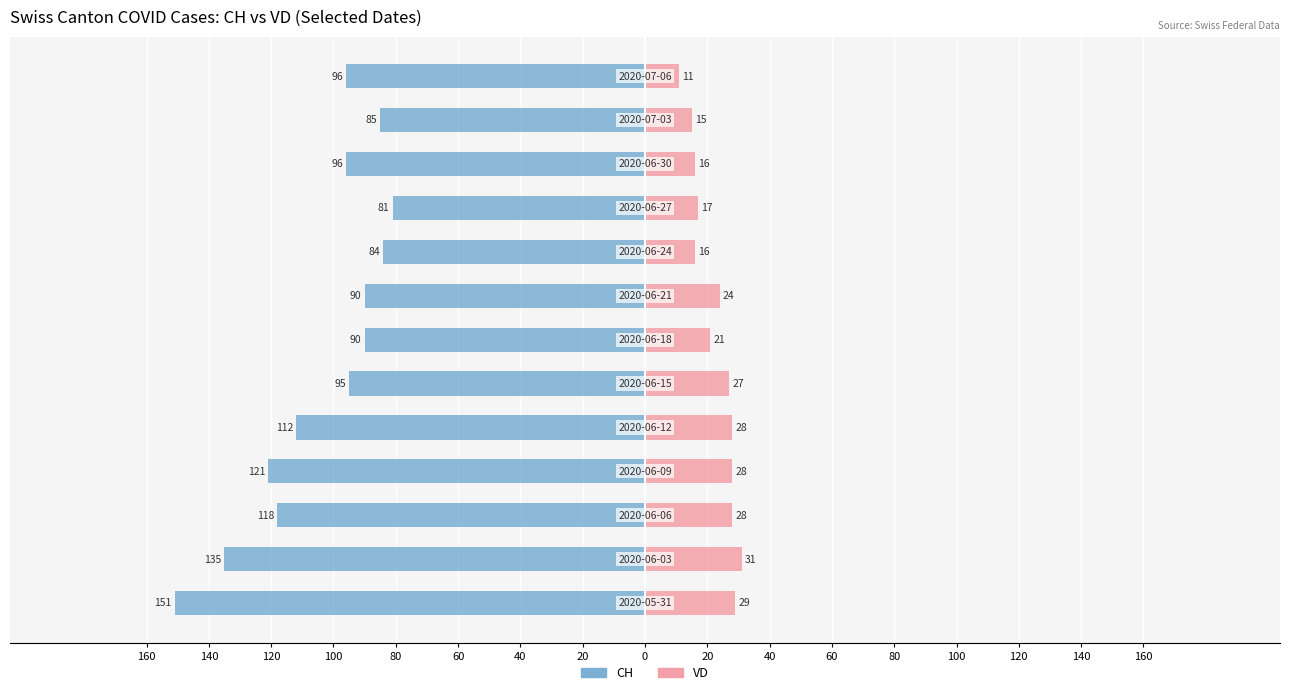

How many bars are there in each group?

2